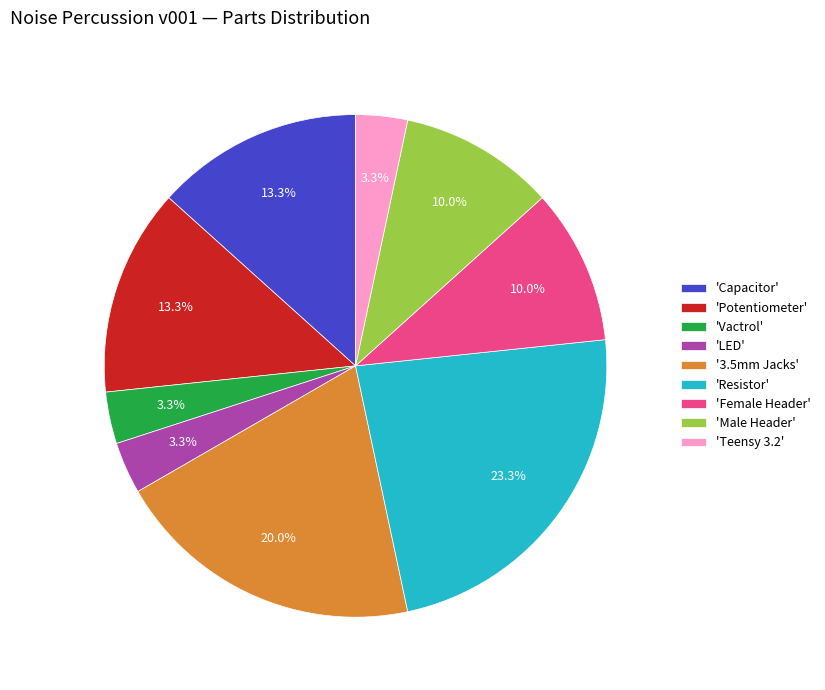

What is the ratio of the value at 'Female Header' to the value at 'Potentiometer'?

0.8